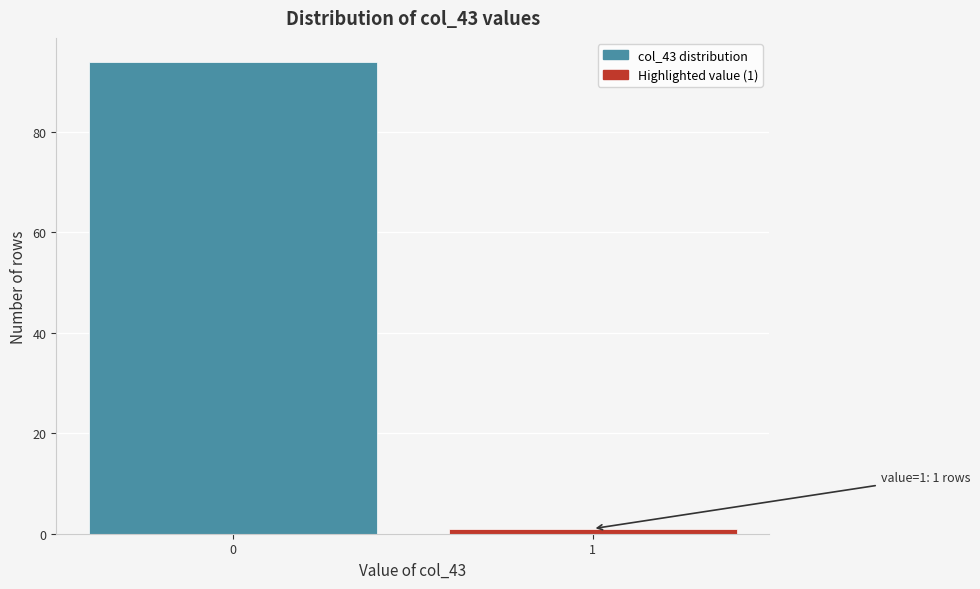

Reading right to left, extract all data points from this chart.

1	94